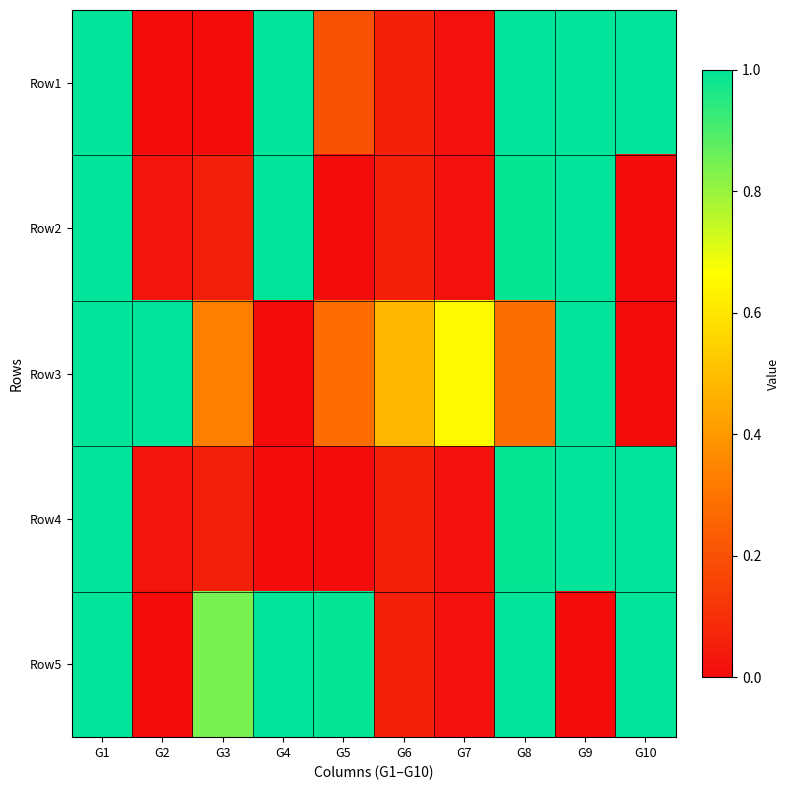

Which has a higher value, G3 or G1?

G1